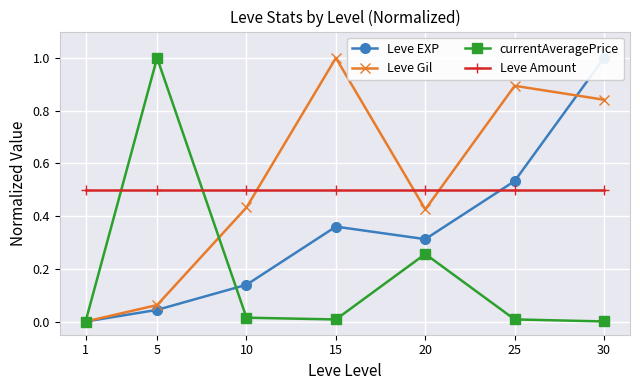

How many data points does each series have?

7